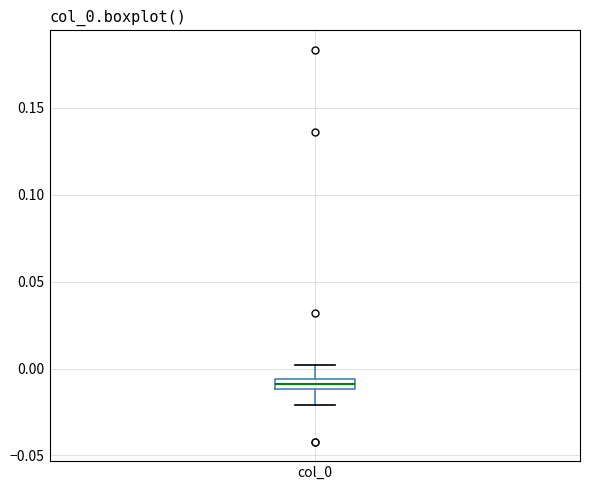

Where does the upper whisker of the box for col_0 end on the y-axis? The values are not printed on the chart, so give them approximately, as read against the axis.

0.000